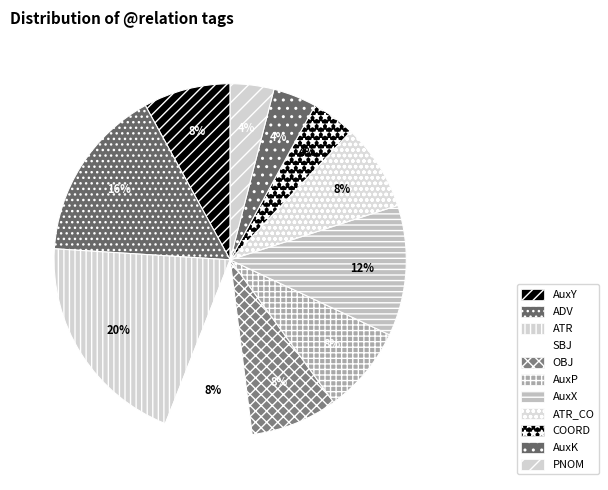

How many segments does this pie chart have?

11